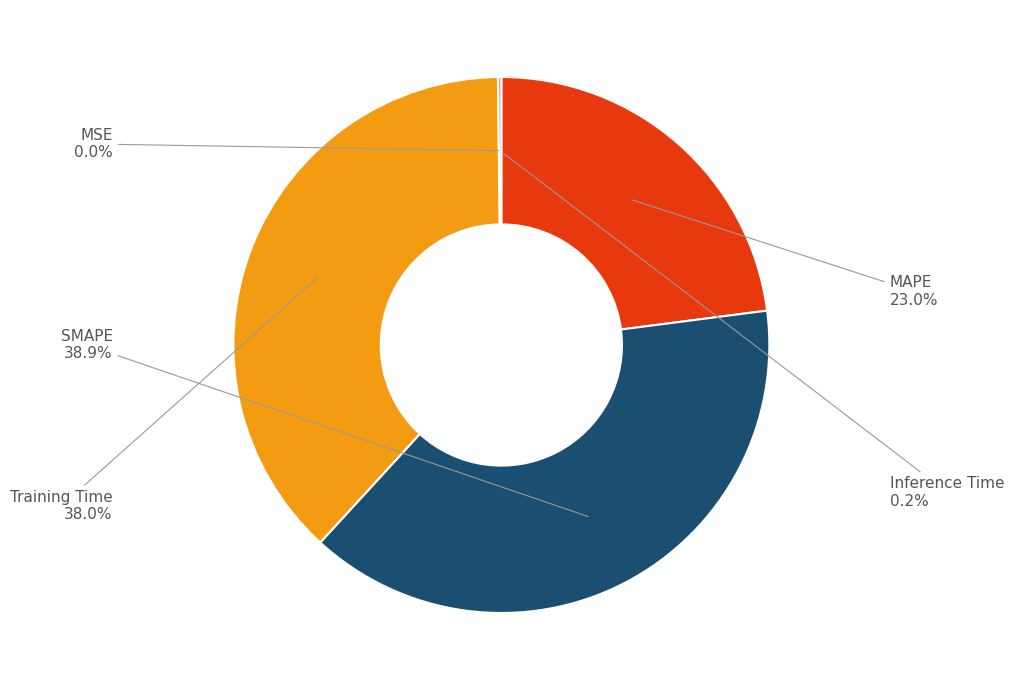

What is the ratio of the value at MAPE to the value at SMAPE?

0.6